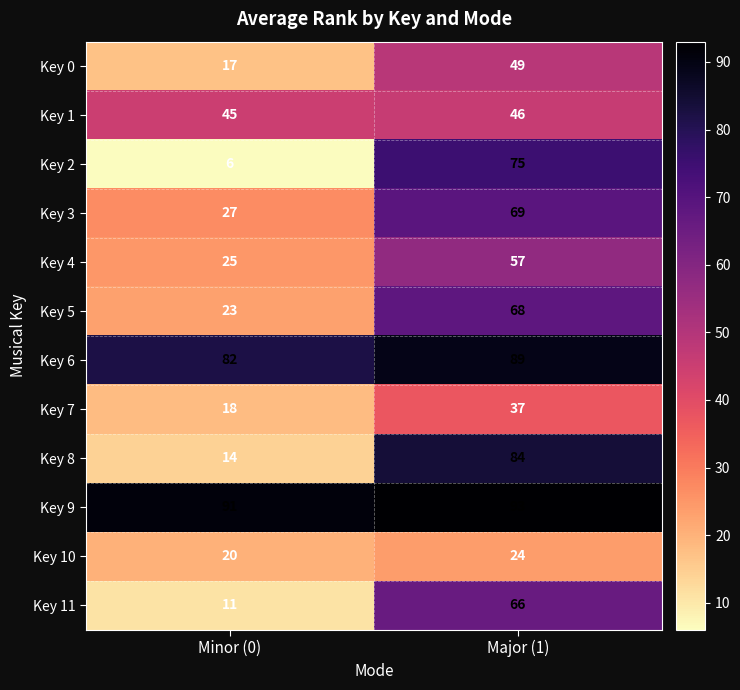

Which series has the largest range (max minus min)?

Key 8